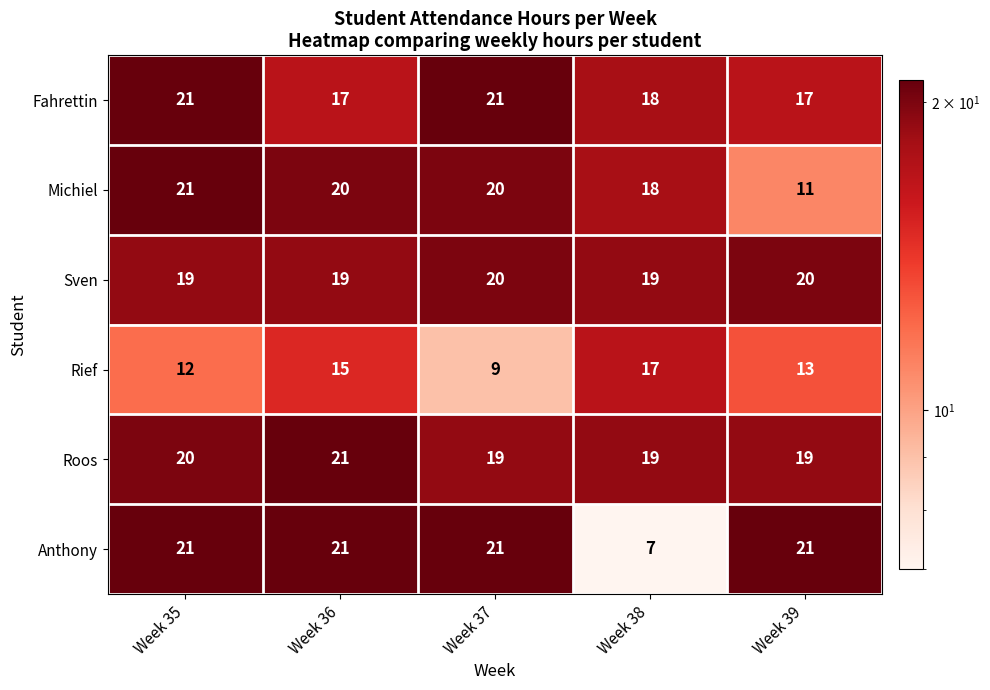

Rank the series at Week 39 from lowest to highest value.

Michiel, Rief, Fahrettin, Roos, Sven, Anthony